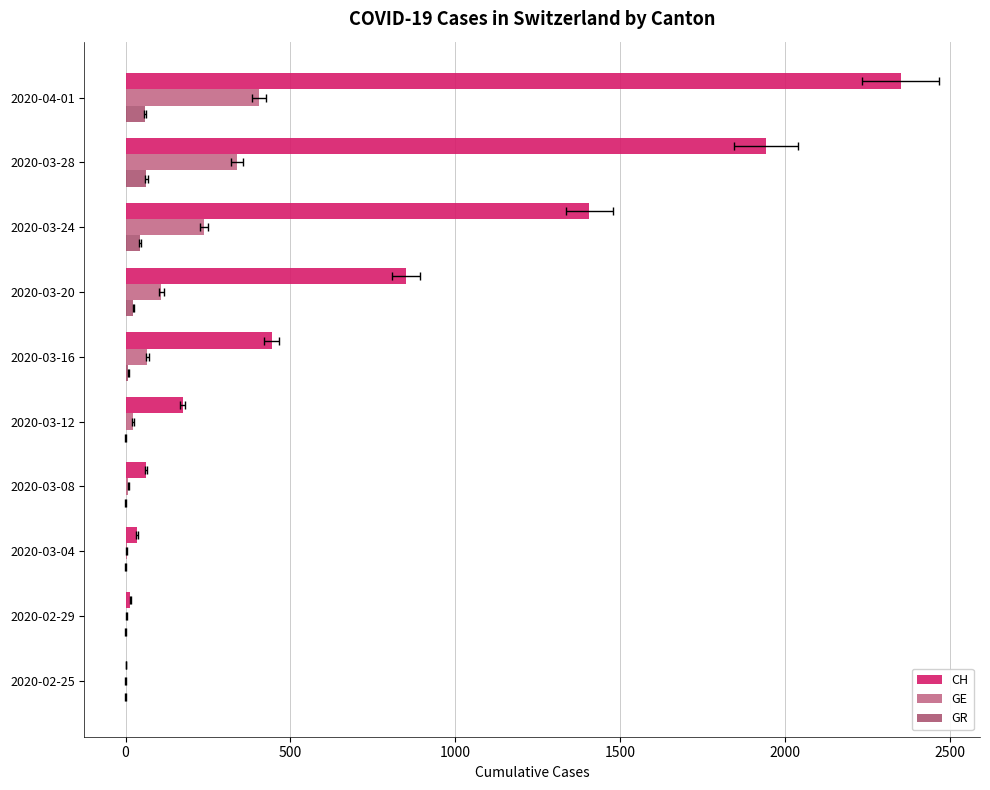

What position from the left is 2020-02-29?

2